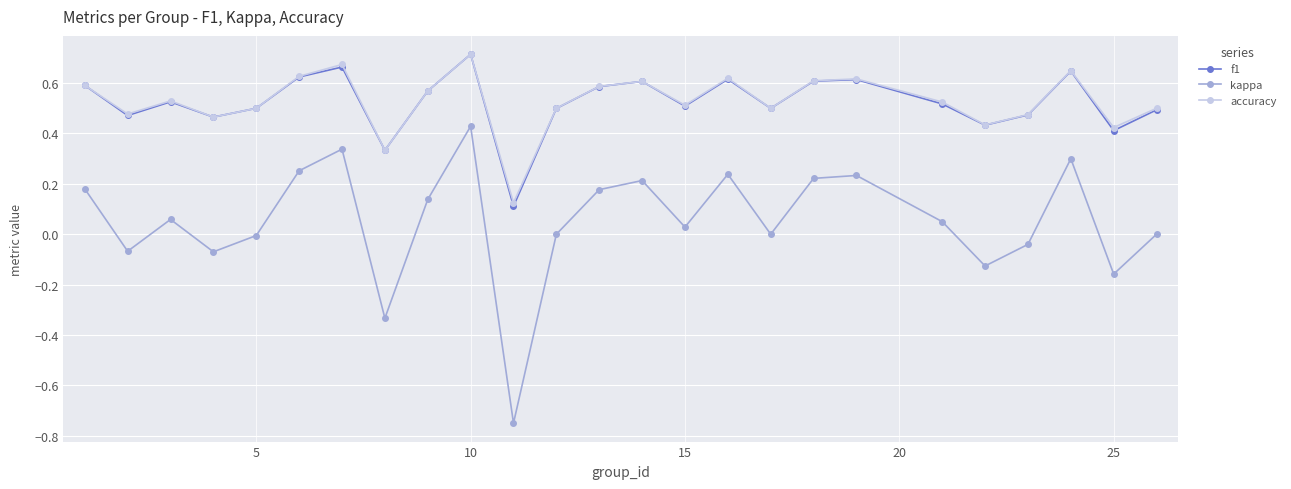

How many interior local valleys does the accuracy series have?

8